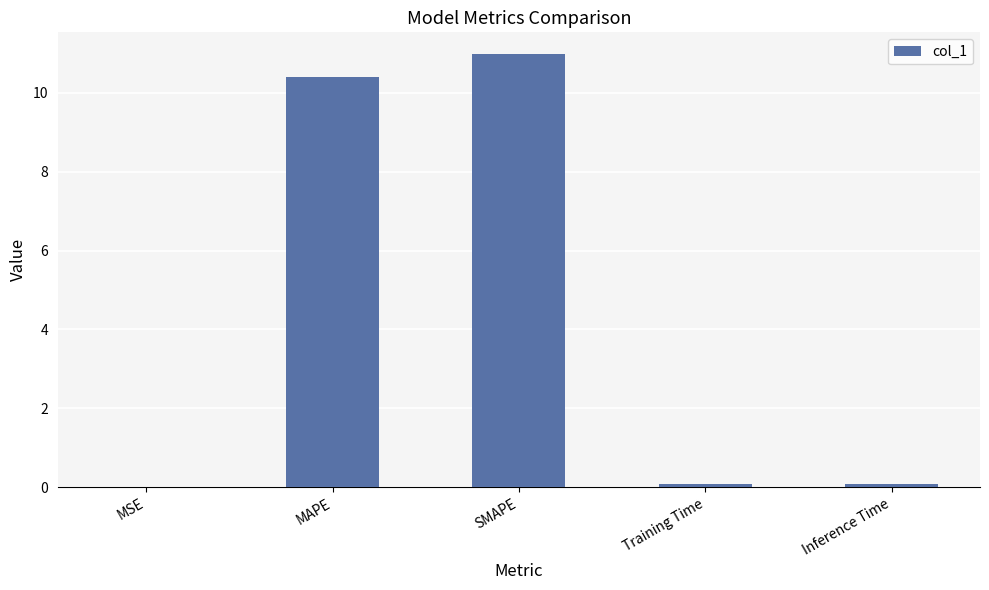

What value does the data have at SMAPE?

11.0